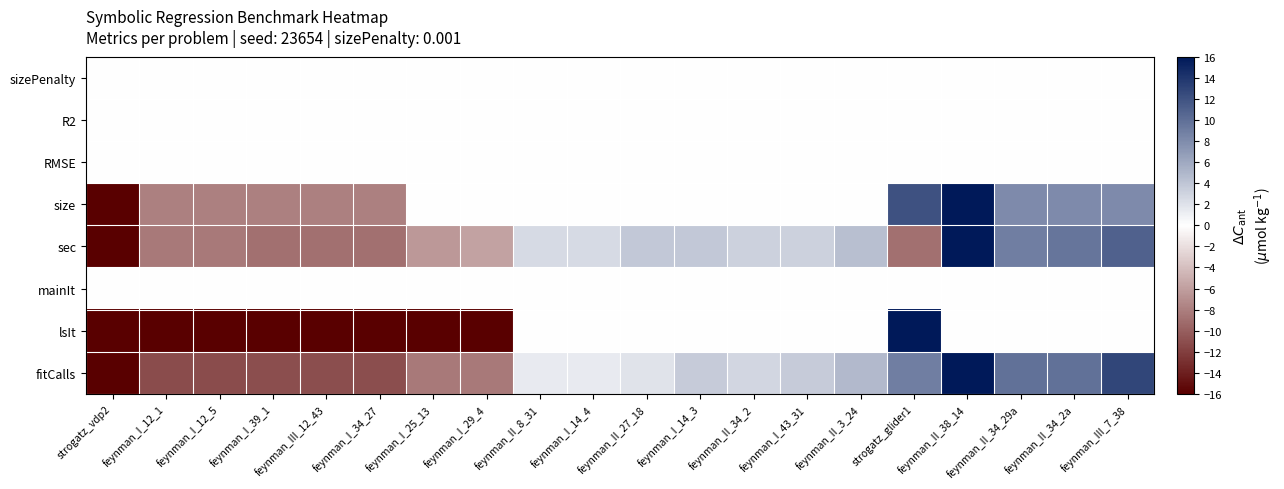

At which category is the sum across all series the highest?

feynman_II_38_14